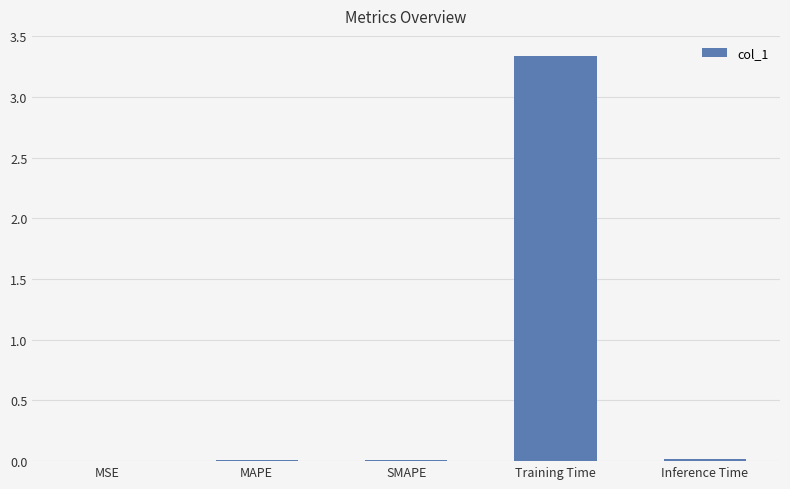

True or false: the data shows 0.8 at Training Time.

False